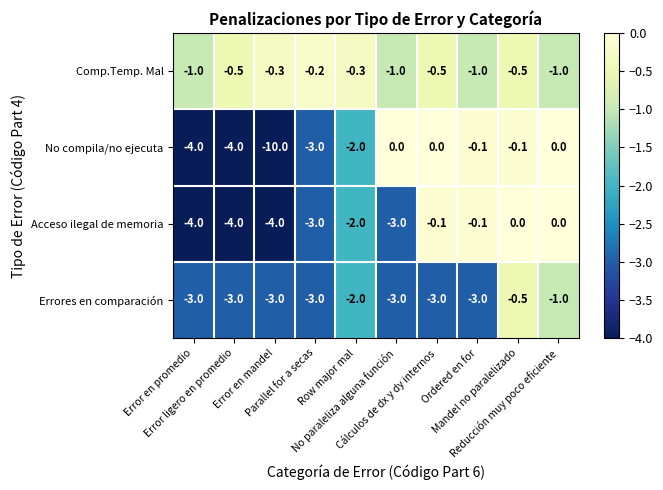

How many data points does each series have?

10